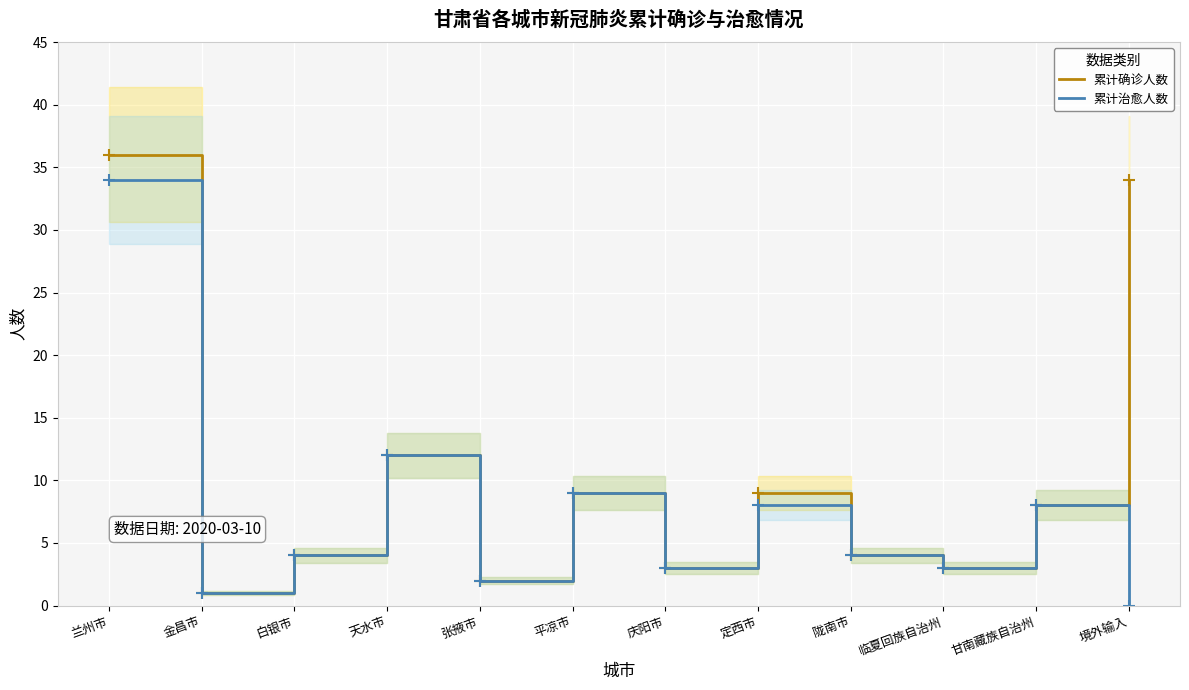

Is the value of 累计治愈人数 at 庆阳市 greater than the value of 累计确诊人数 at 庆阳市?

No